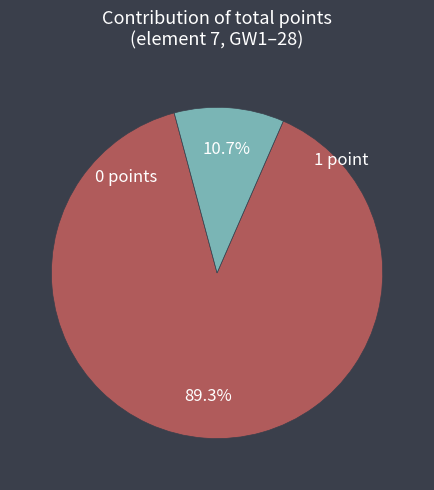

Is there any slice that represents more than half of the pie?

Yes